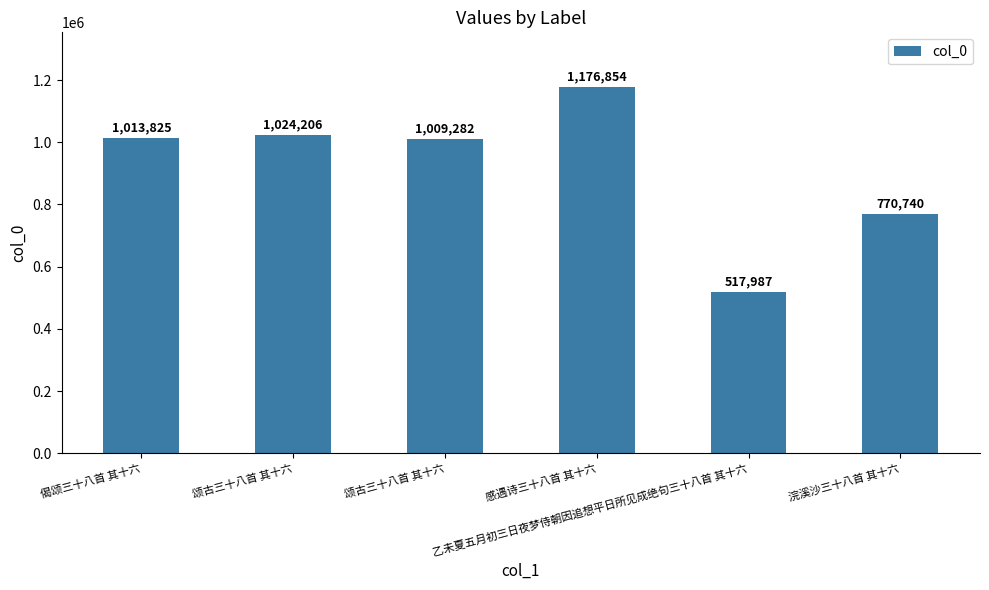

What is the greatest value displayed?

1176854